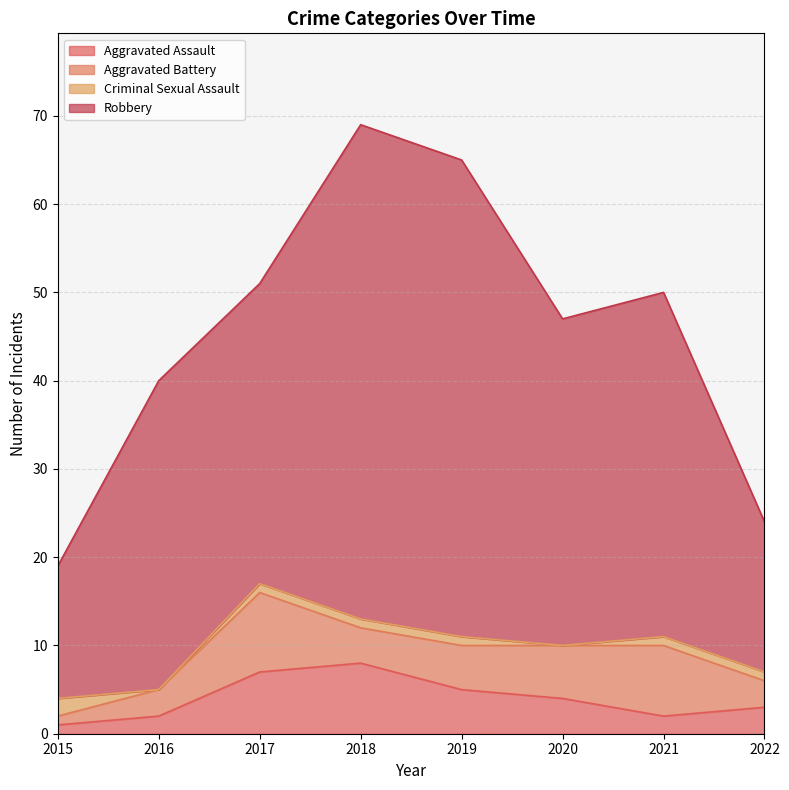

What is the difference between the Aggravated Battery values at 2015 and 2019?

4